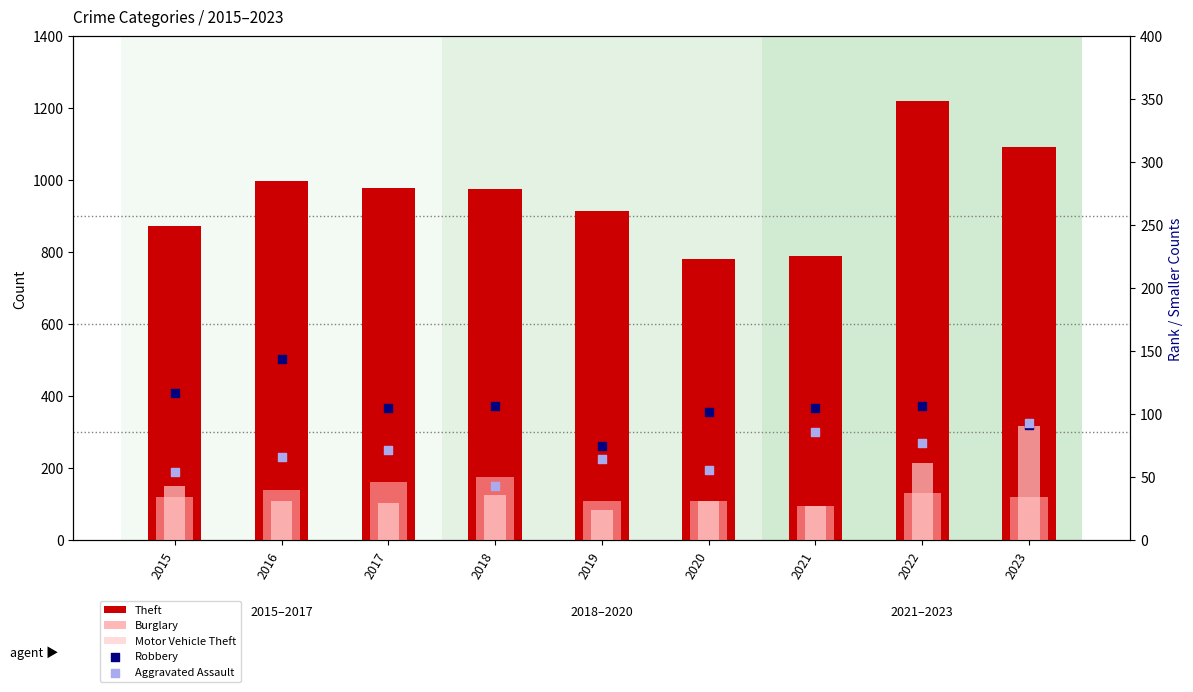

Which series reaches the maximum Y coordinate?

Theft